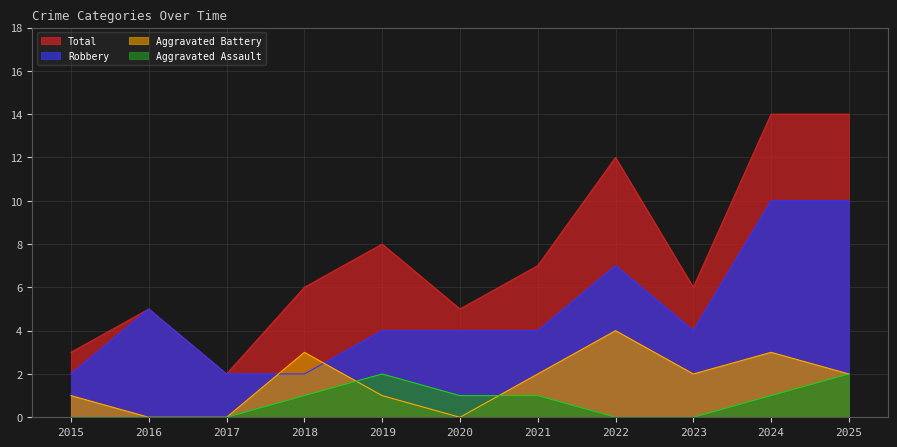

List the labels in order of Robbery value, largest first.

2024, 2025, 2022, 2016, 2019, 2020, 2021, 2023, 2015, 2017, 2018